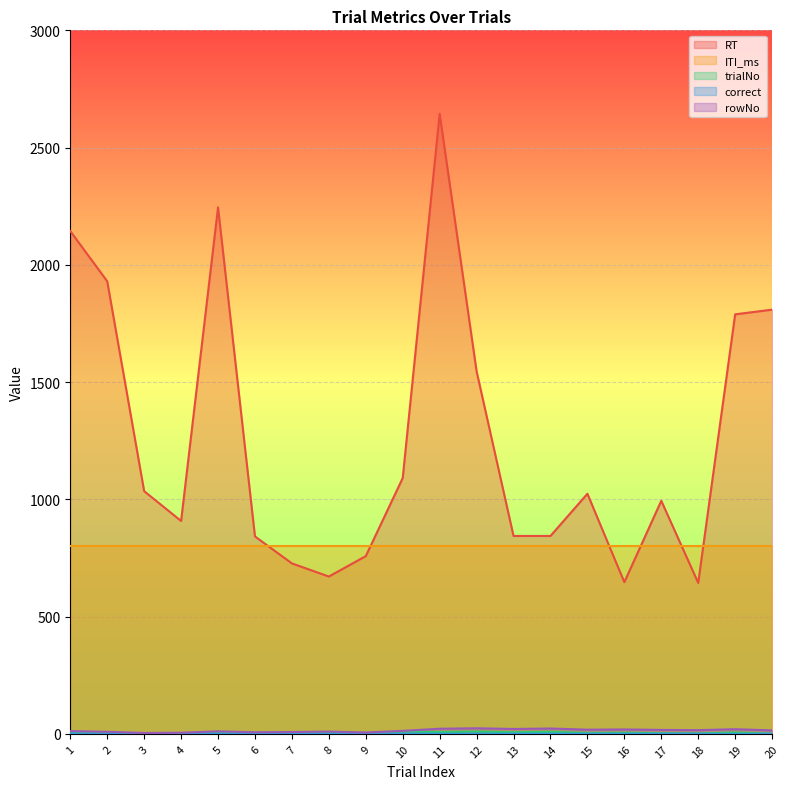

The rowNo series shows 2 at 9. True or false?

False